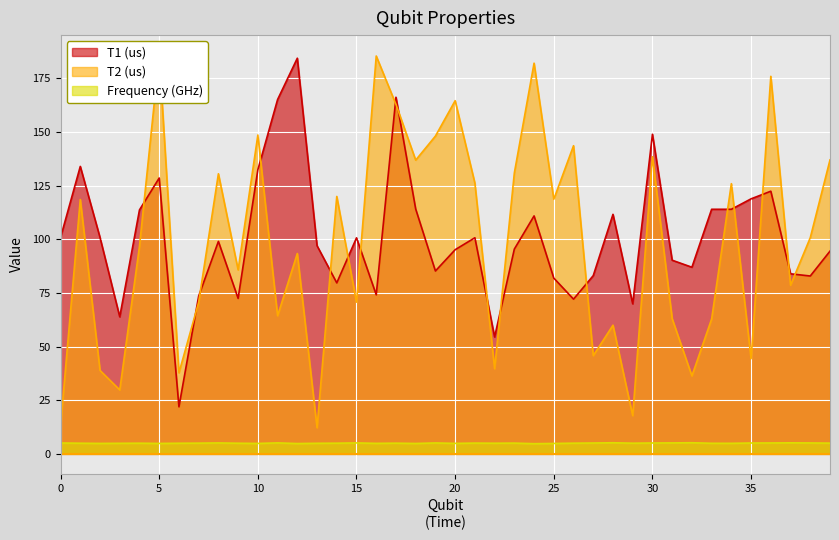

True or false: Frequency (GHz) and T2 (us) intersect in this chart.

False